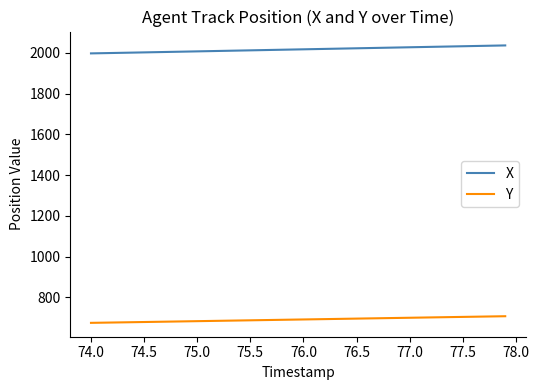

What is the highest value of the X series?

2037.0